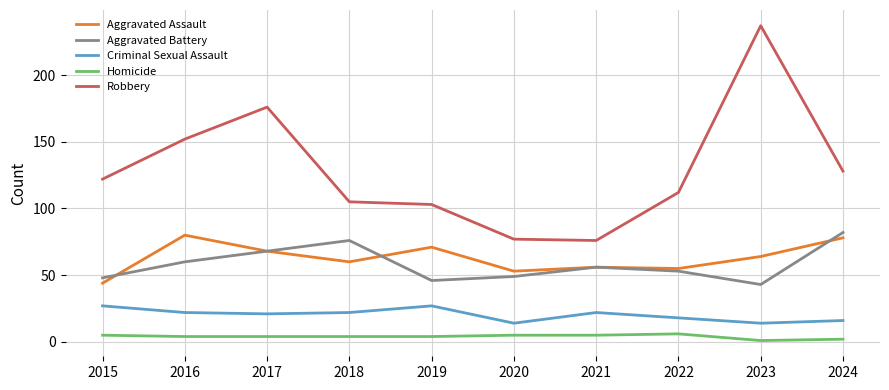

Read the Aggravated Assault value at 2022, to the nearest 10.

60